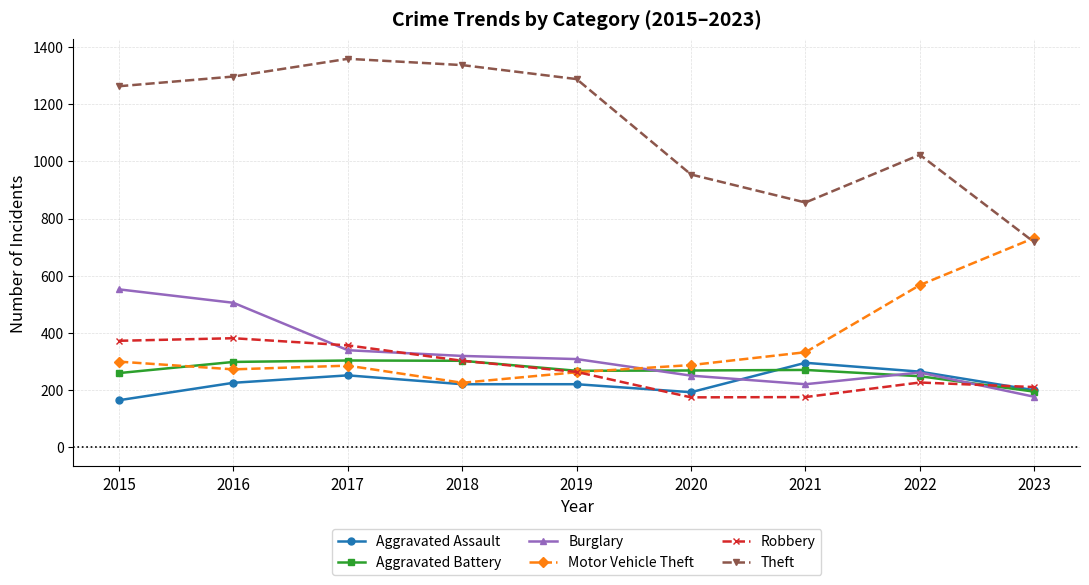

At which label does Motor Vehicle Theft reach its minimum?

2018